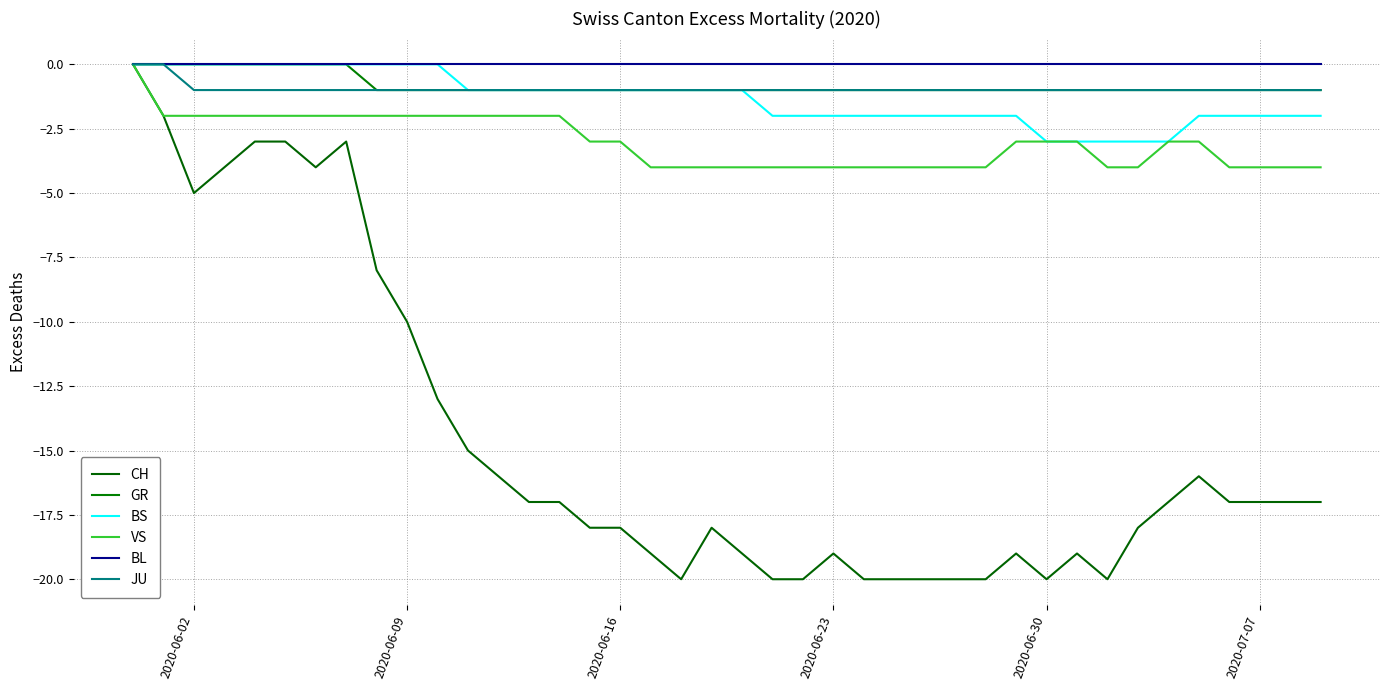

Is this an area chart (filled region under the line)?

No